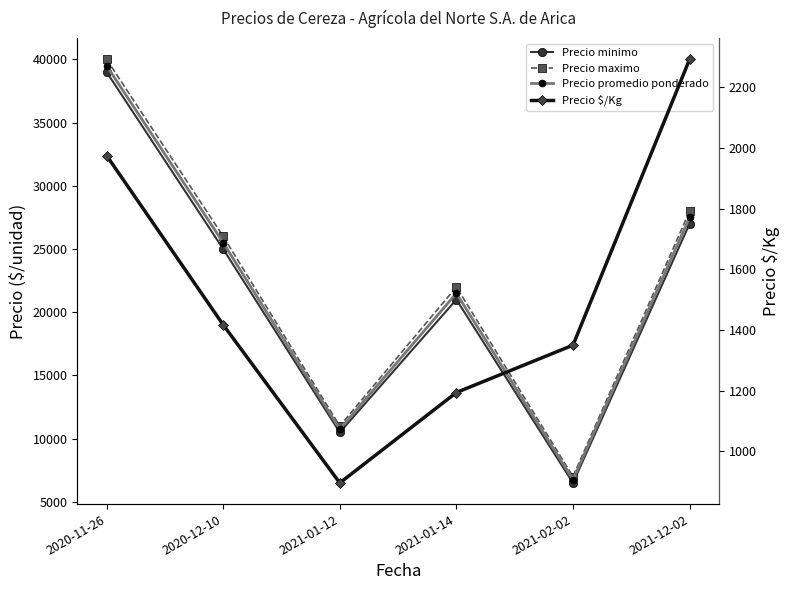

What is the highest value of the Precio promedio ponderado series?

39500